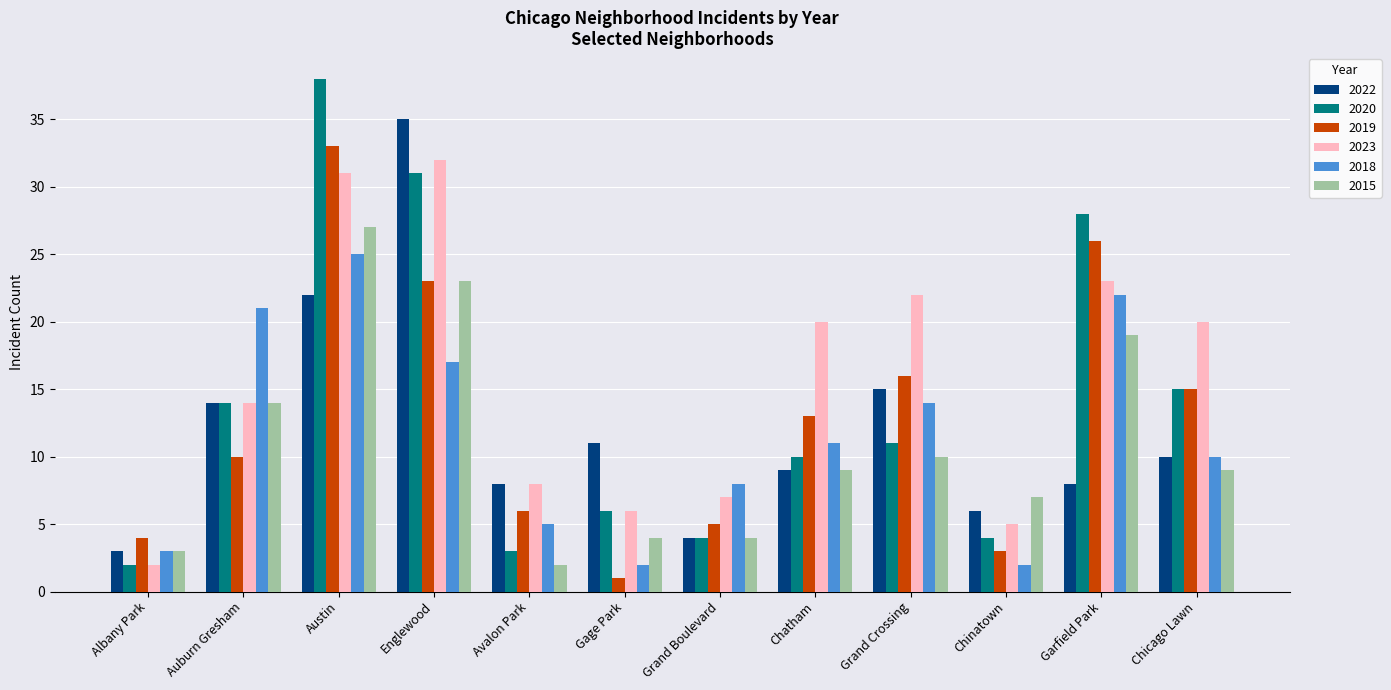

What position from the left is Auburn Gresham?

2